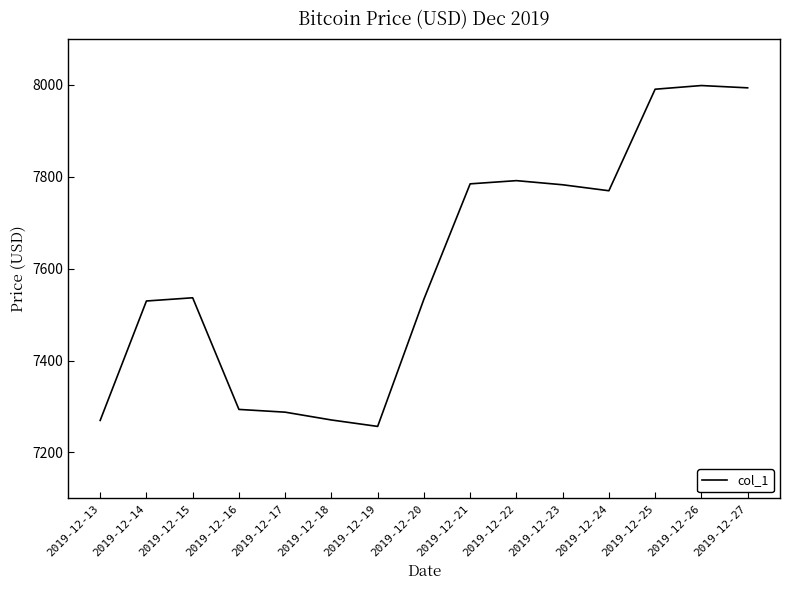

At which category does the chart reach its minimum across all series?

2019-12-19